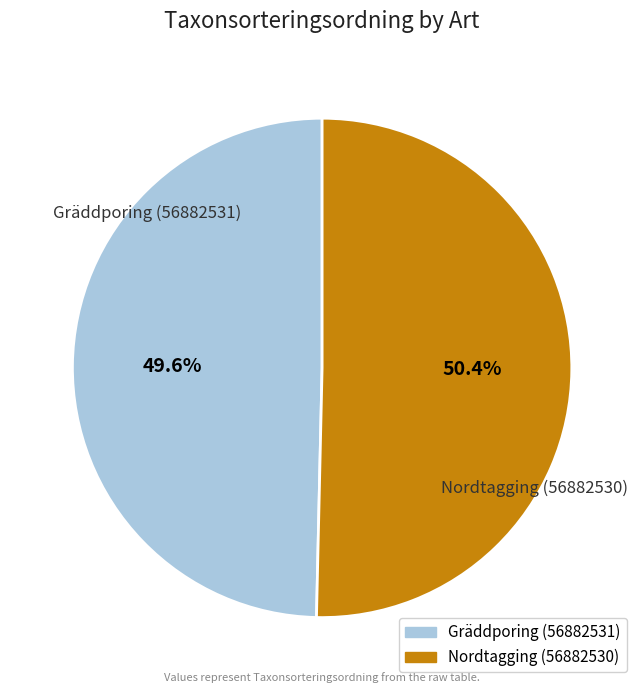

Between Nordtagging (56882530) and Gräddporing (56882531), which is larger?

Nordtagging (56882530)